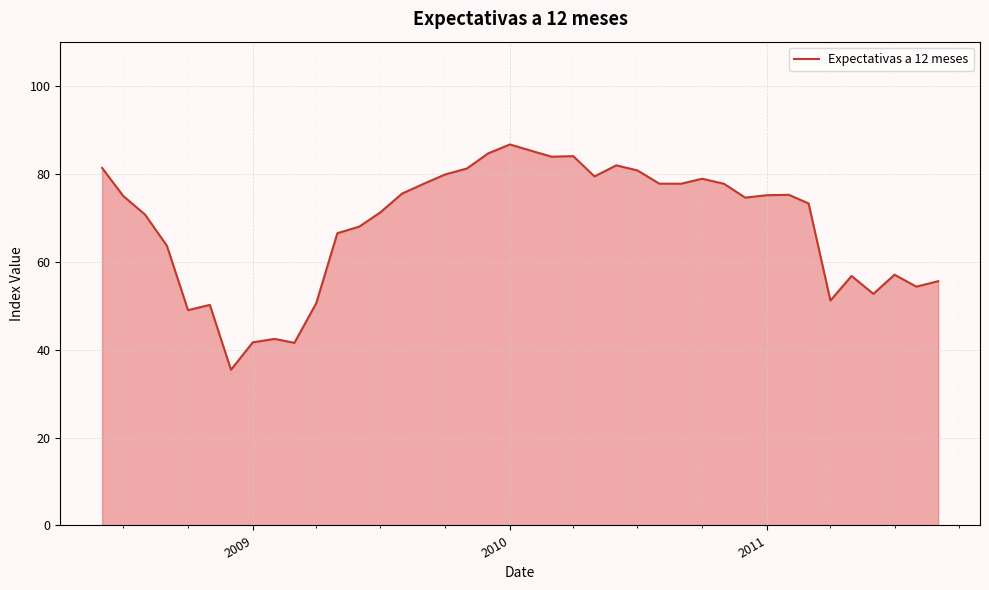

What is the difference between the maximum and minimum values?

51.2